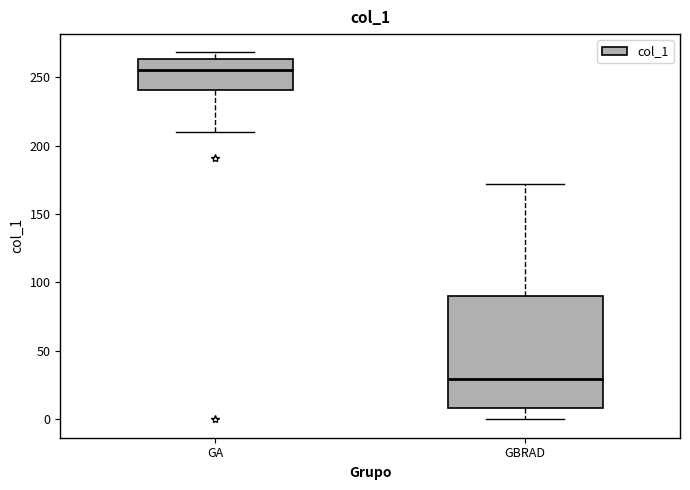

Where does the lower whisker of the box for GBRAD end on the y-axis? The values are not printed on the chart, so give them approximately, as read against the axis.

0